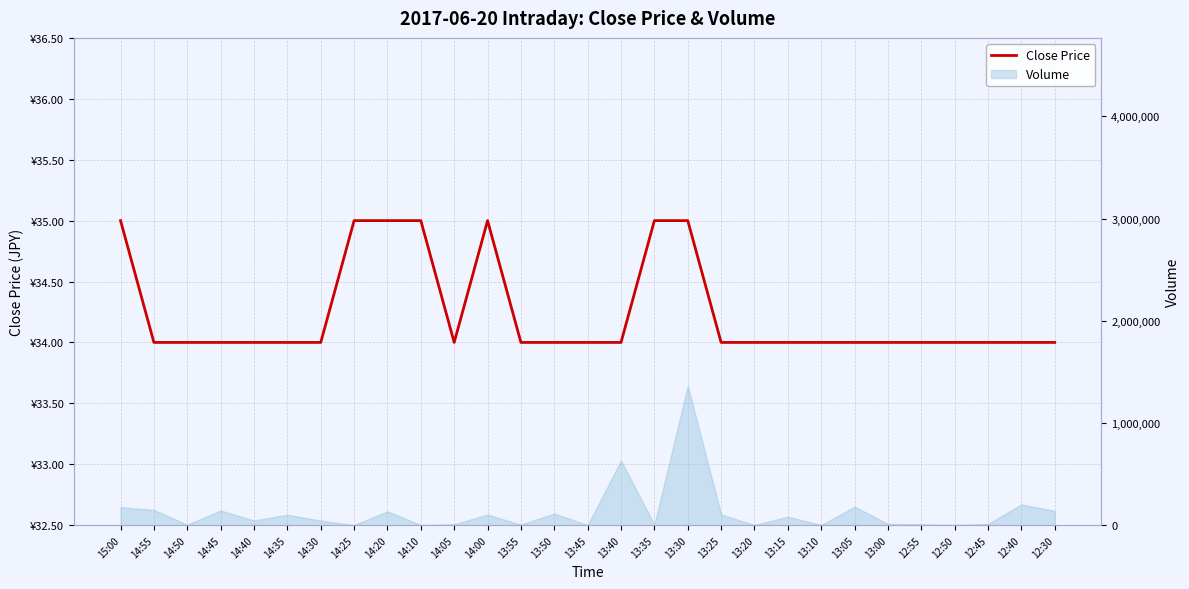

Count the number of categories in the chart.

29